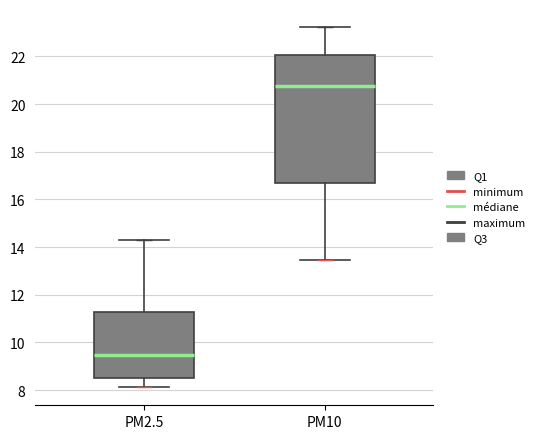

Reading left to right, transcribe this box plot: for each box, give where its median line is, the range the box spans, and where its two whiskers end, as read against the y-axis. The values are not printed on the chart, so give them approximately, as read against the axis.

PM2.5: median 9.4, box 8.4 to 11.2, whiskers 8.2 to 14.4
PM10: median 20.8, box 16.6 to 22.0, whiskers 13.4 to 23.2